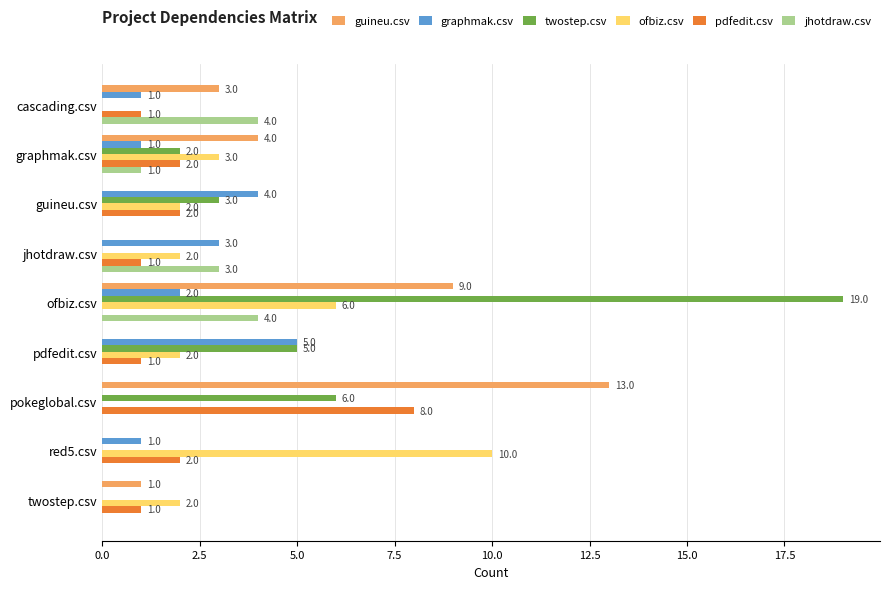

At which label is twostep.csv closest to 9?

pokeglobal.csv